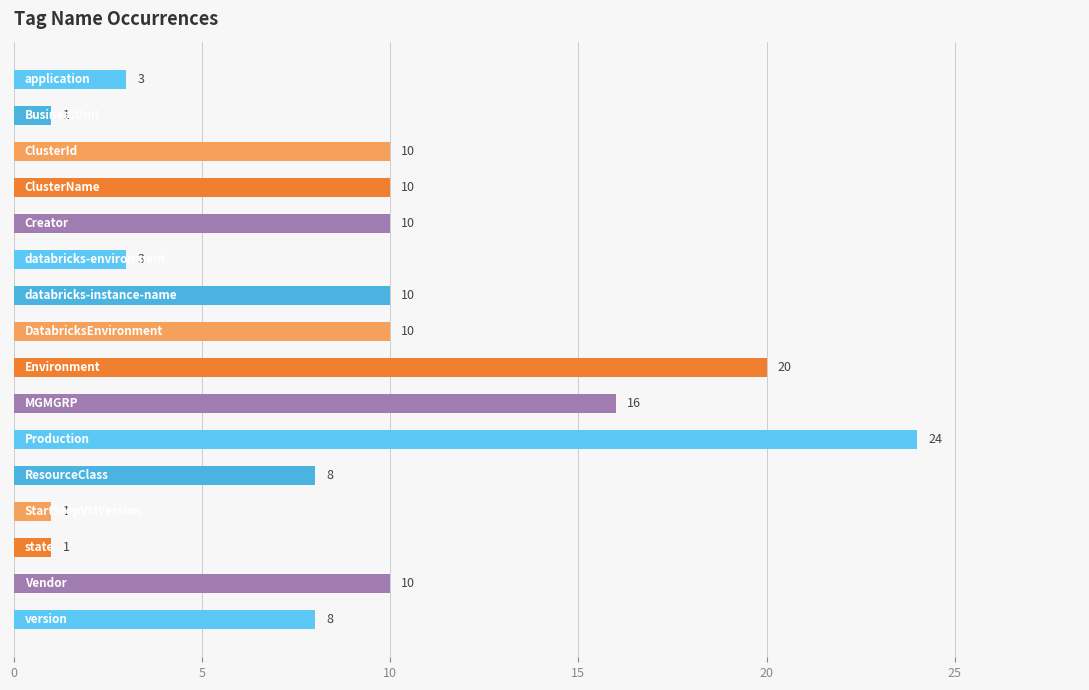

Reading top to bottom, list all the values displayed in this chart.

3	1	10	10	10	3	10	10	20	16	24	8	1	1	10	8